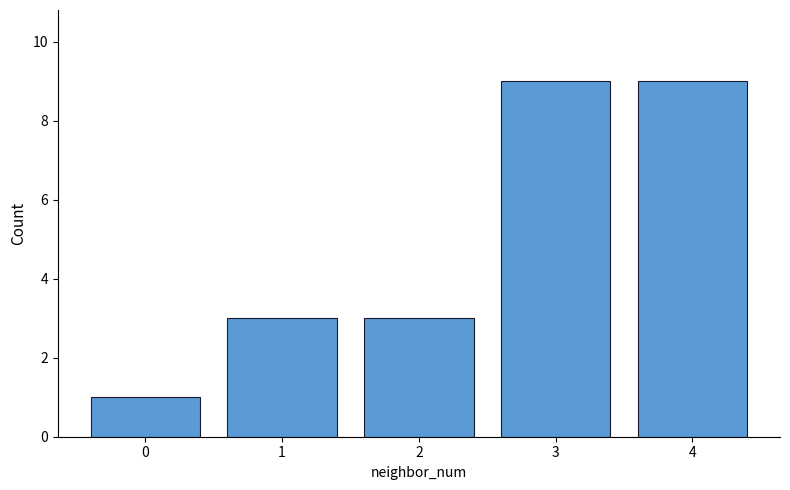

Does the chart contain any negative values?

No